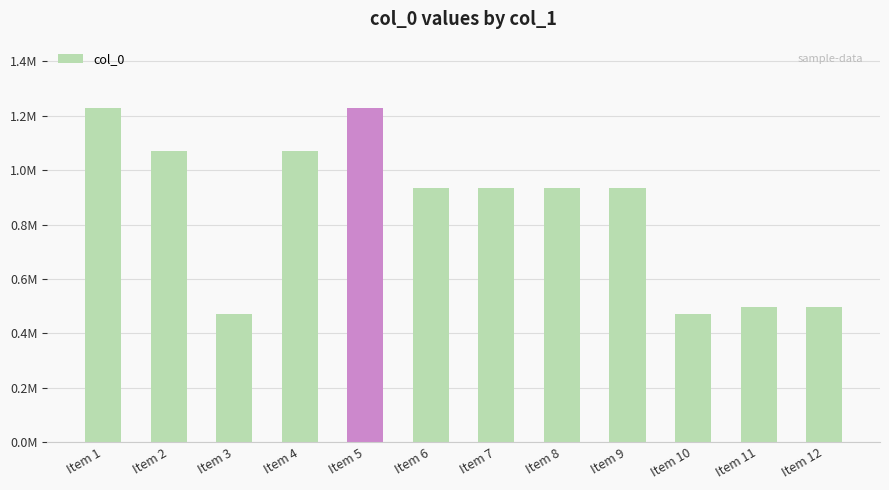

Is it true that the value at Item 8 is 934574?

True